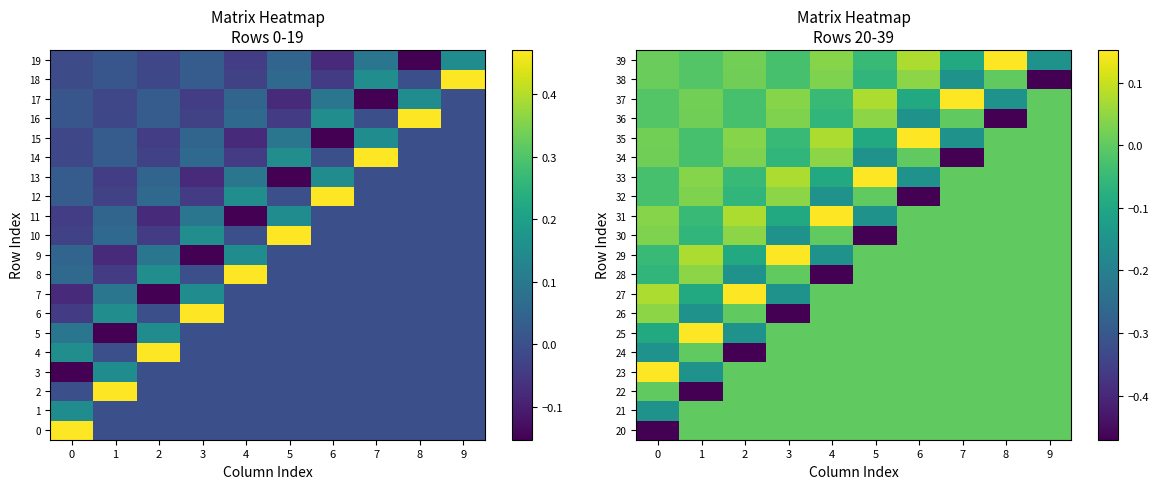

At which category is the sum across all series the highest?

8